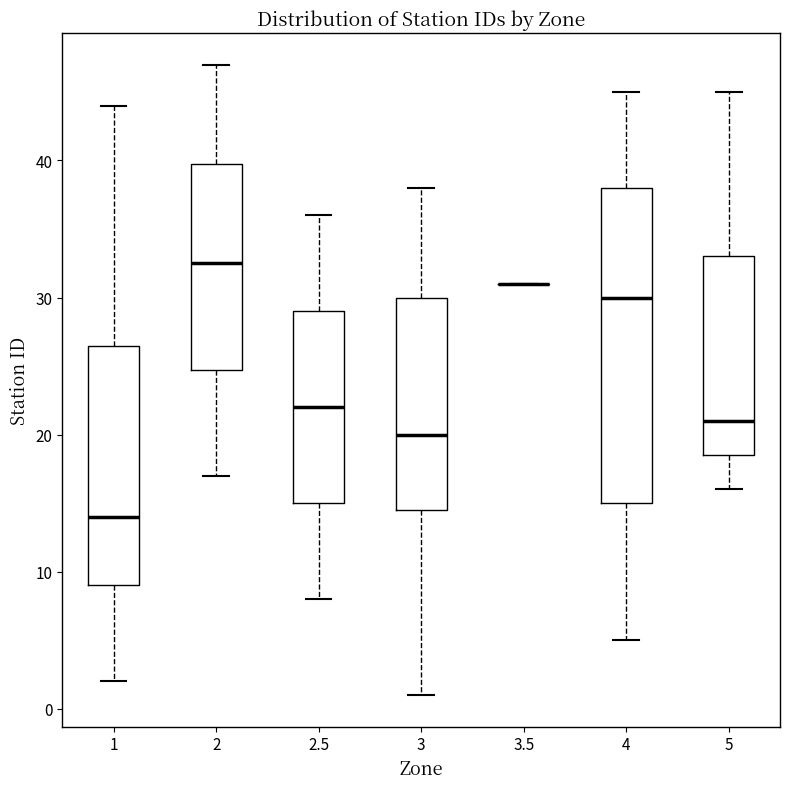

Reading left to right, read every box against the y-axis: the position of its median line, the range the box covers, and the ends of its whiskers. The values are not printed on the chart, so give them approximately, as read against the axis.

1: median 14, box 9 to 27, whiskers 2 to 44
2: median 33, box 25 to 40, whiskers 17 to 47
2.5: median 22, box 15 to 29, whiskers 8 to 36
3: median 20, box 15 to 30, whiskers 1 to 38
3.5: box collapsed to a line at 31, whiskers 31 to 31
4: median 30, box 15 to 38, whiskers 5 to 45
5: median 21, box 19 to 33, whiskers 16 to 45